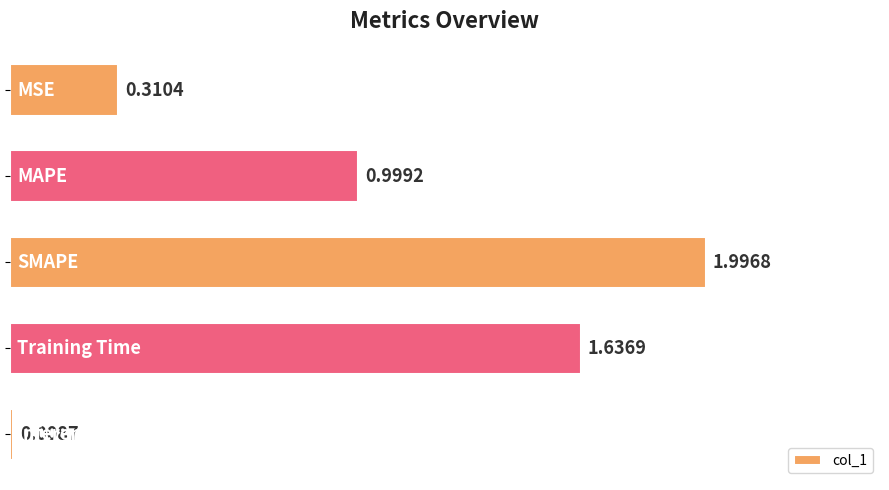

What is the difference between the maximum and minimum values?

2.0